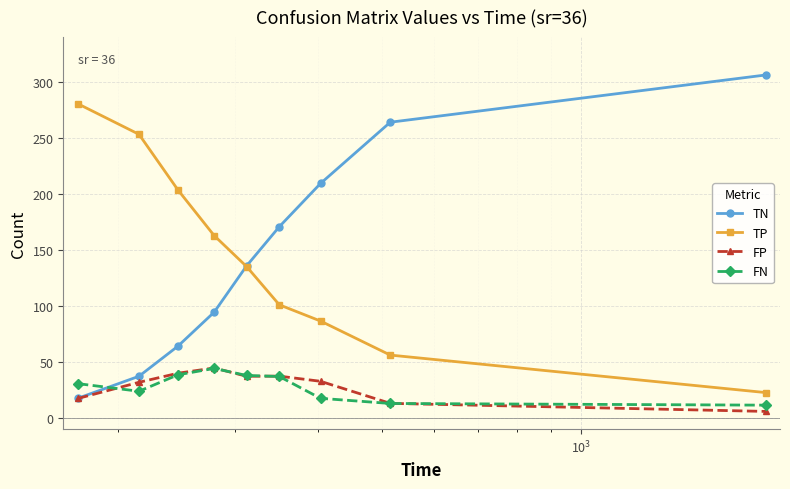

True or false: TP has more than 2 interior local peaks.

False